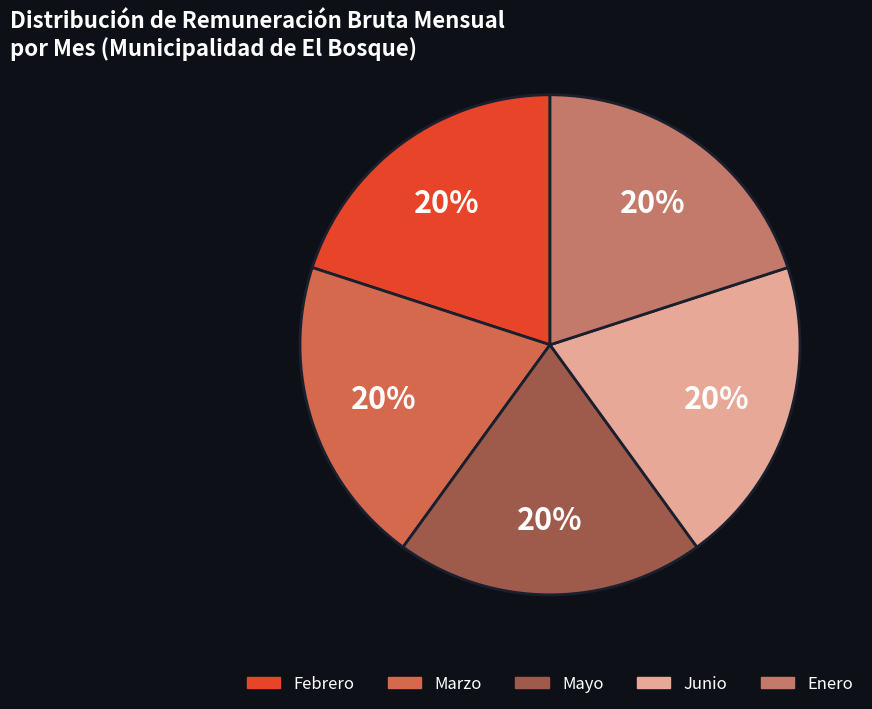

Count the number of slices in the pie.

5